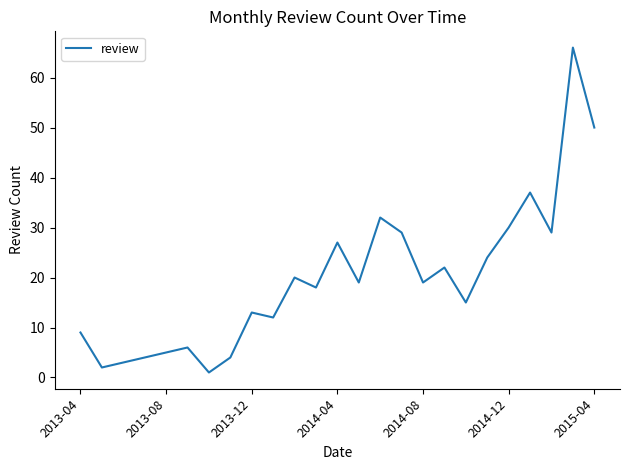

What is the difference between the maximum and minimum values?

65